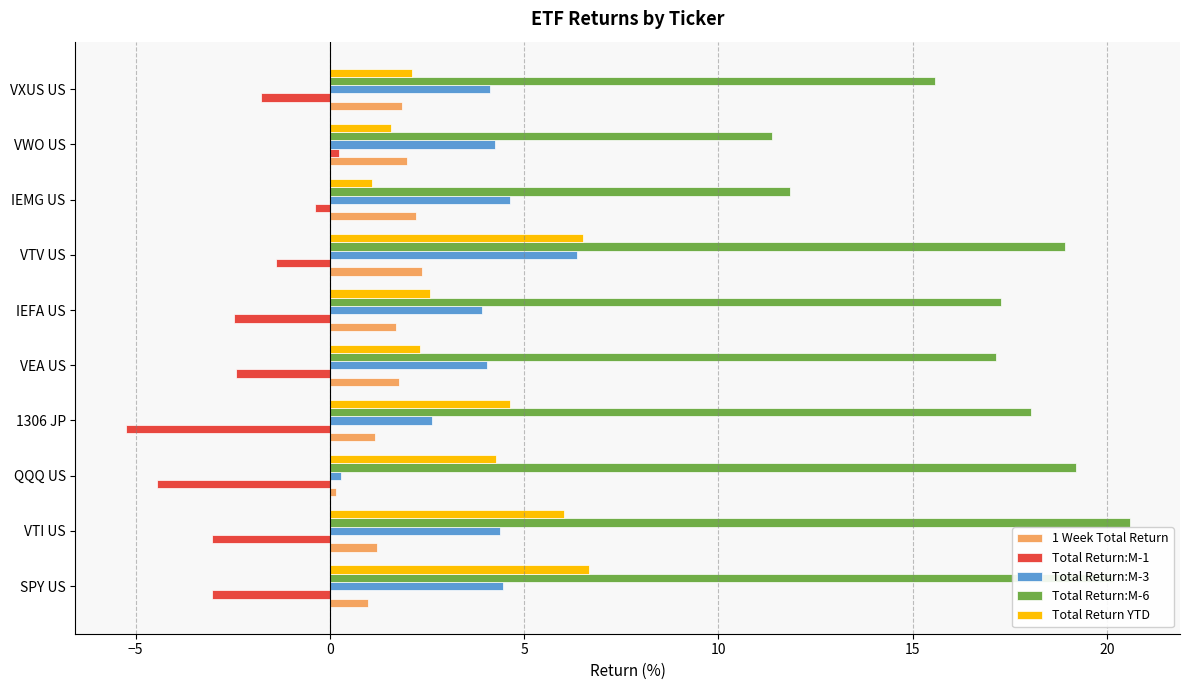

Which label corresponds to the largest value in the chart?

VTI US